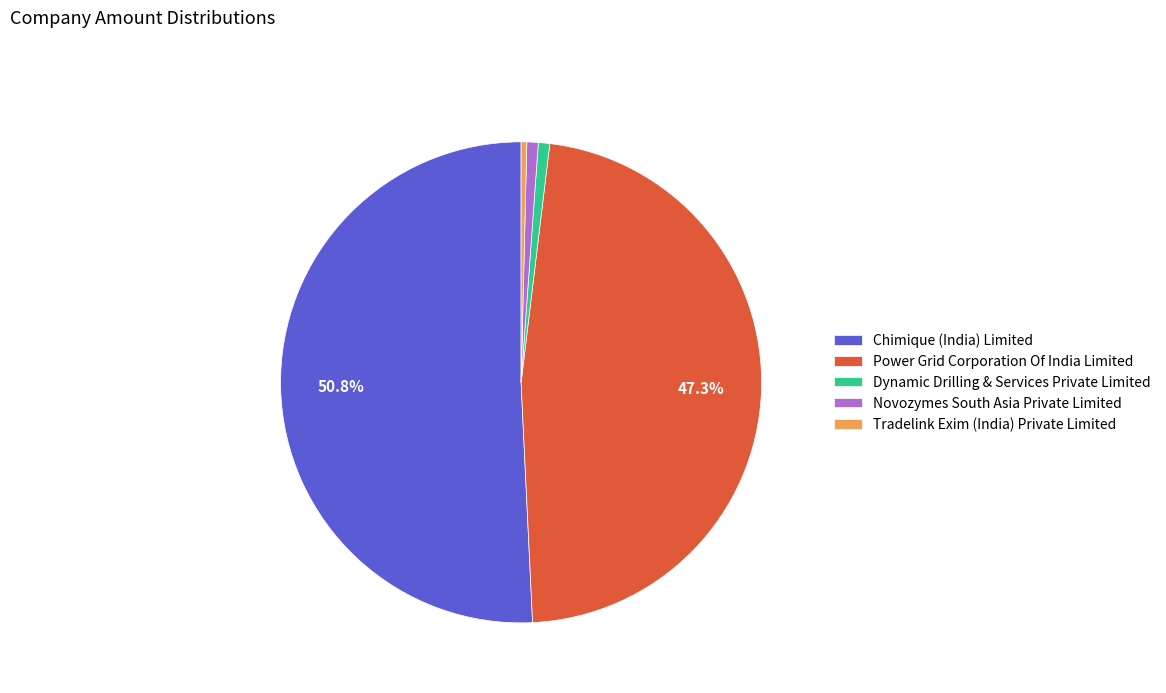

Between Power Grid Corporation Of India Limited and Dynamic Drilling & Services Private Limited, which is larger?

Power Grid Corporation Of India Limited